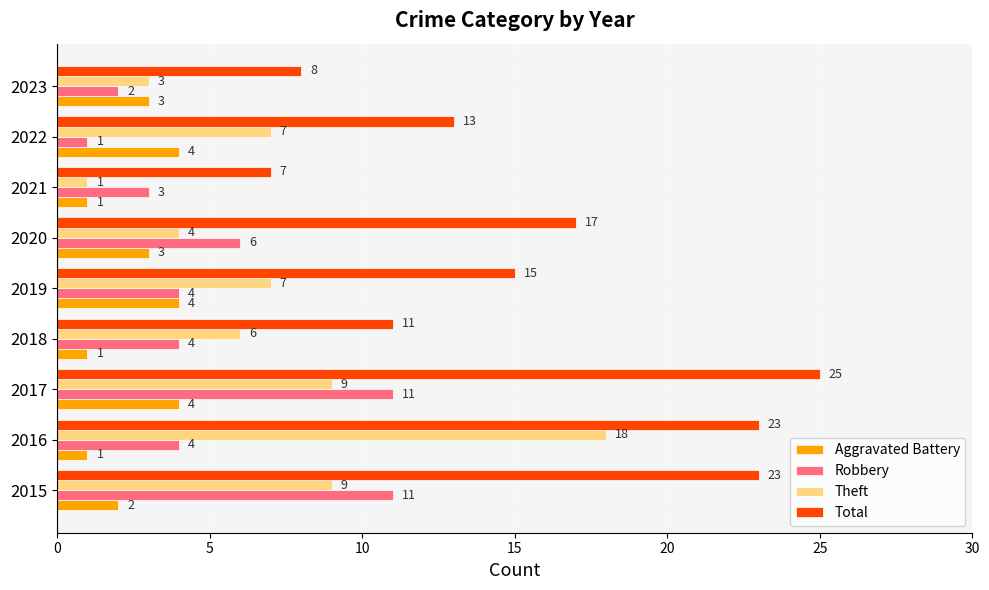

At which category is the sum across all series the highest?

2017